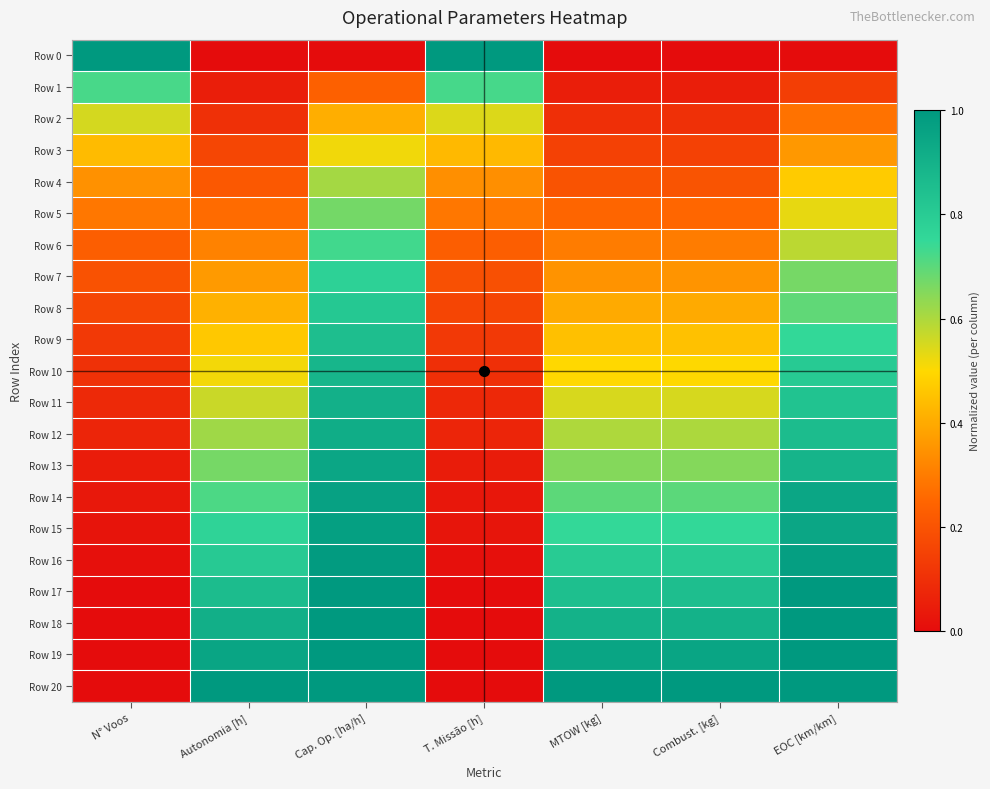

Which has a higher value, N° Voos or T. Missão [h]?

N° Voos